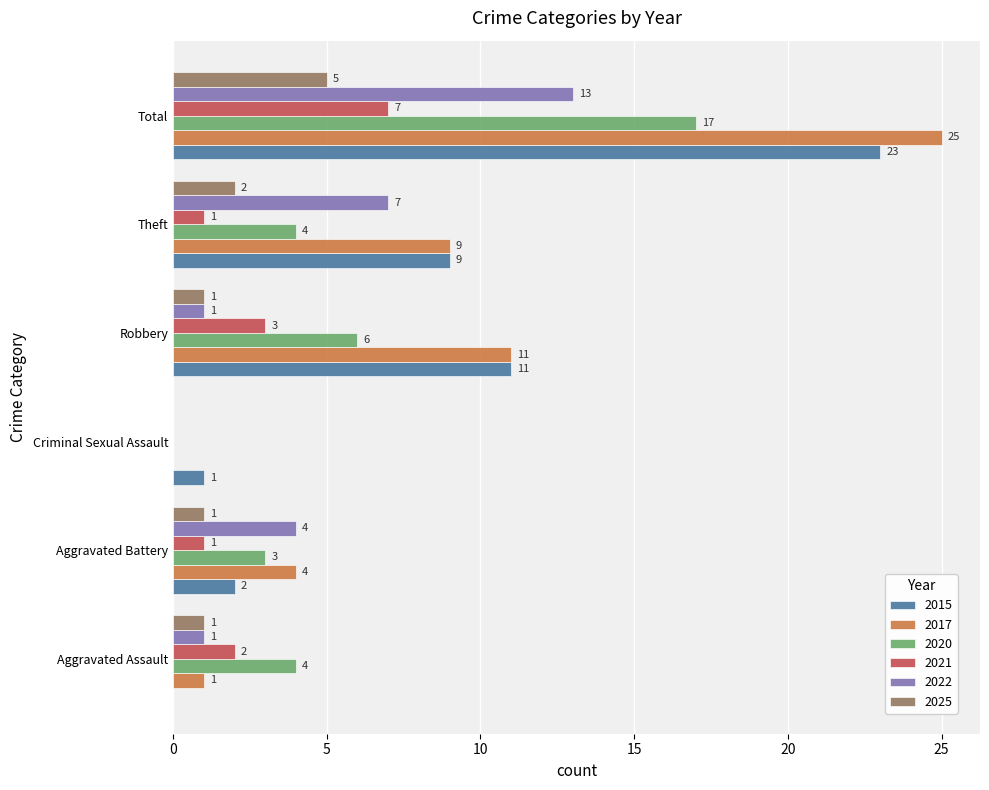

The 2015 series shows 13 at Theft. True or false?

False